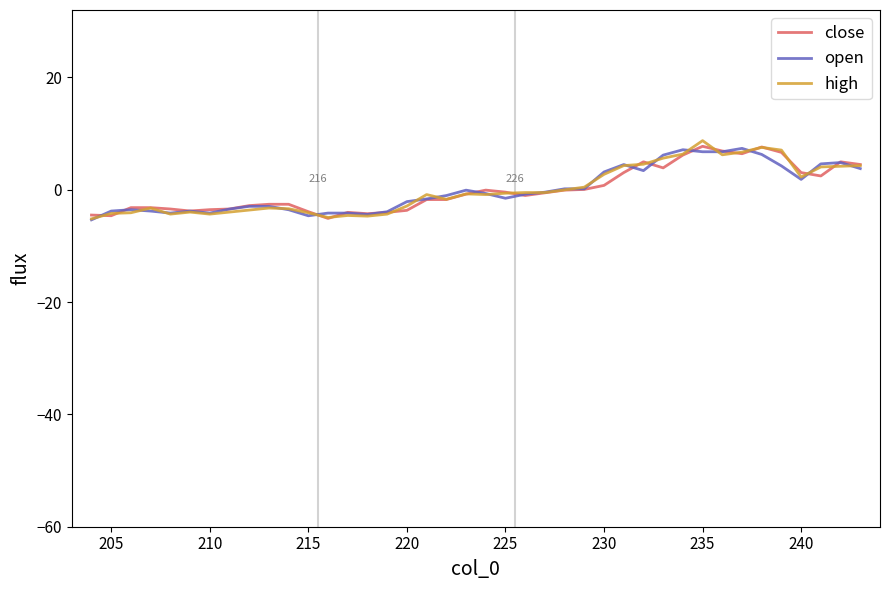

What is the lowest value of the high series?

-5.2